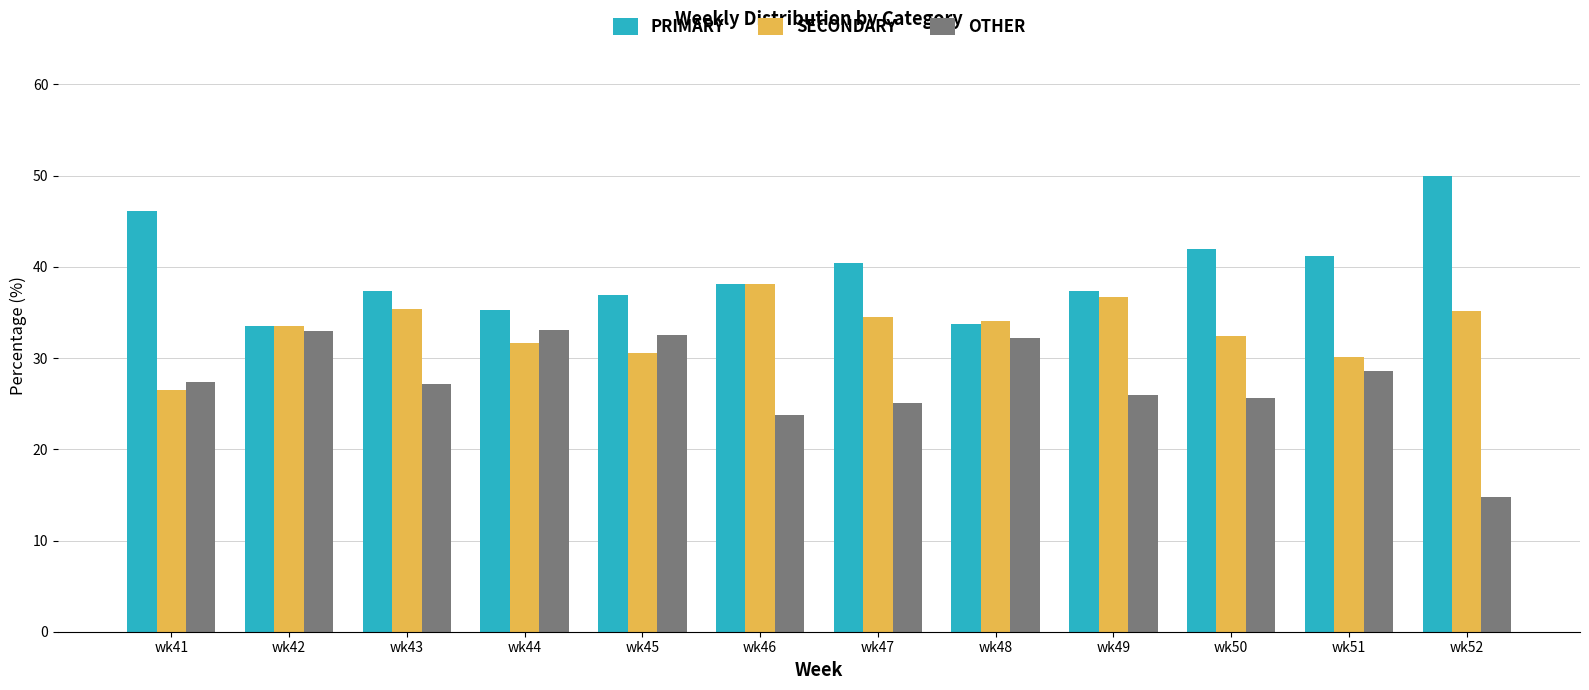

List the series in order of their overall mean, highest first.

PRIMARY, SECONDARY, OTHER